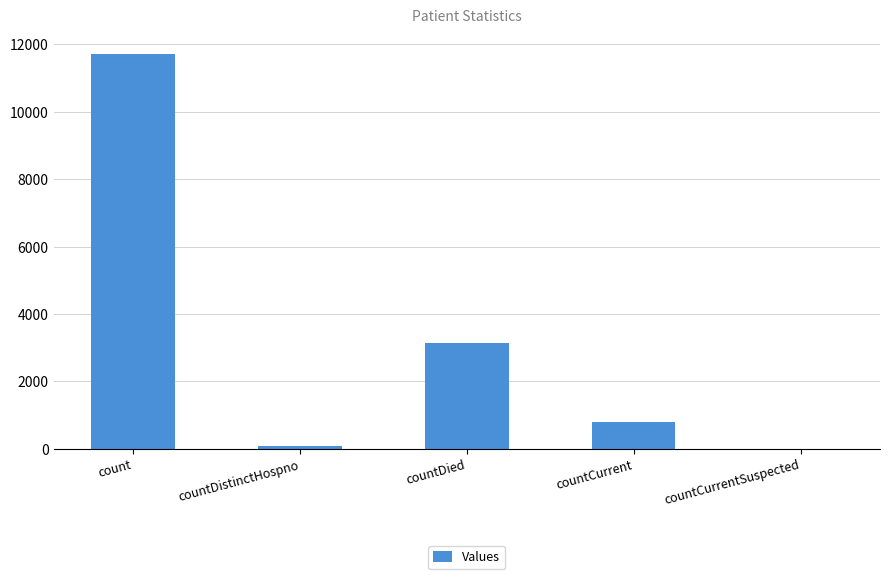

How many categories are shown in the chart?

5